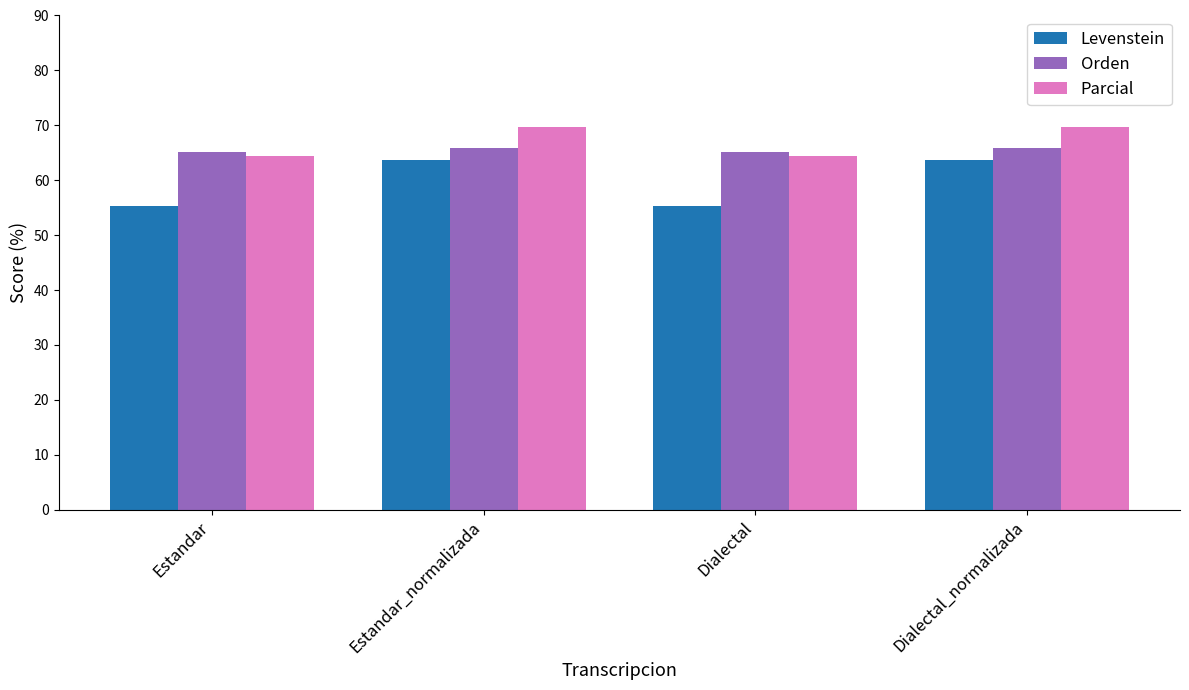

What is the sum of the Parcial values at Dialectal_normalizada and Estandar_normalizada?

139.5